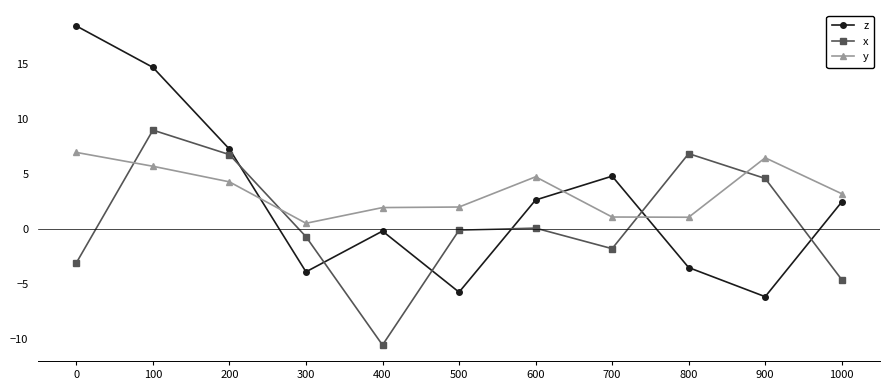

Rank the series at 400 from highest to lowest value.

y, z, x